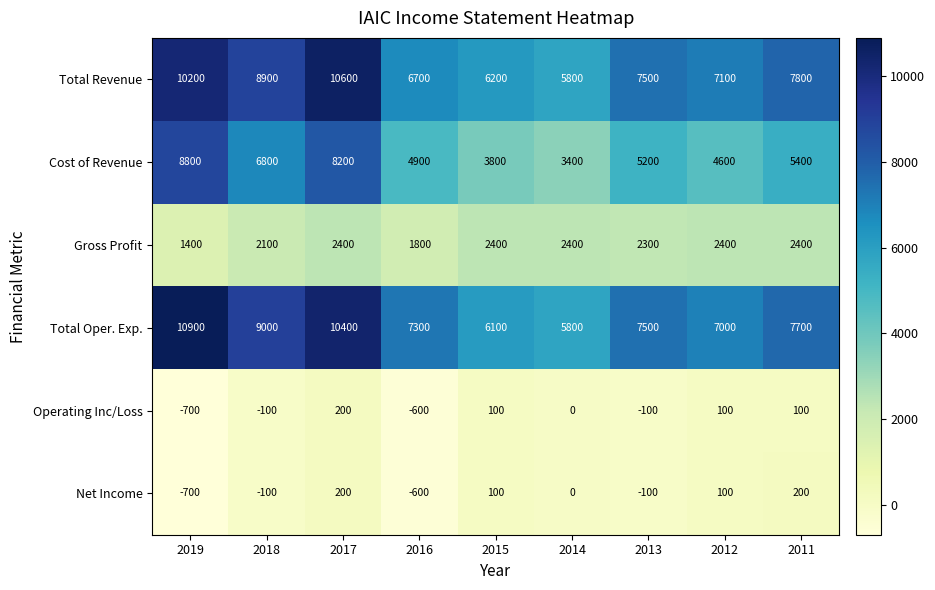

What is the minimum value for Total Revenue?

5800